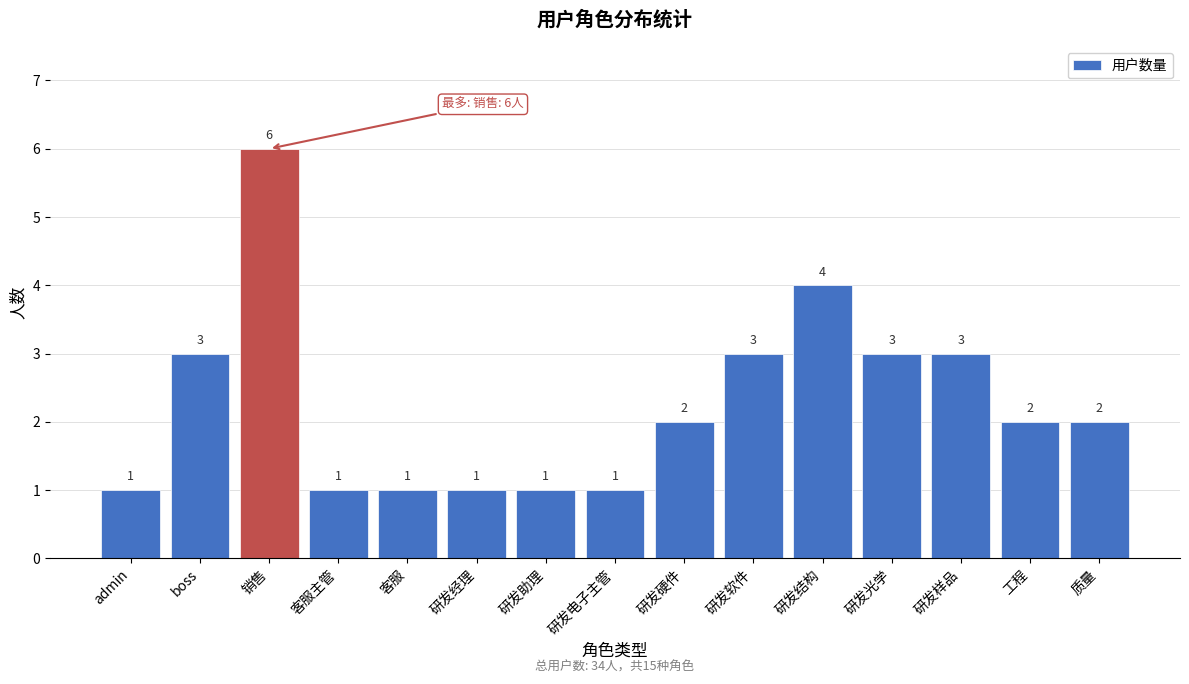

Reading left to right, list all the values displayed in this chart.

admin=1	boss=3	销售=6	客服主管=1	客服=1	研发经理=1	研发助理=1	研发电子主管=1	研发硬件=2	研发软件=3	研发结构=4	研发光学=3	研发样品=3	工程=2	质量=2